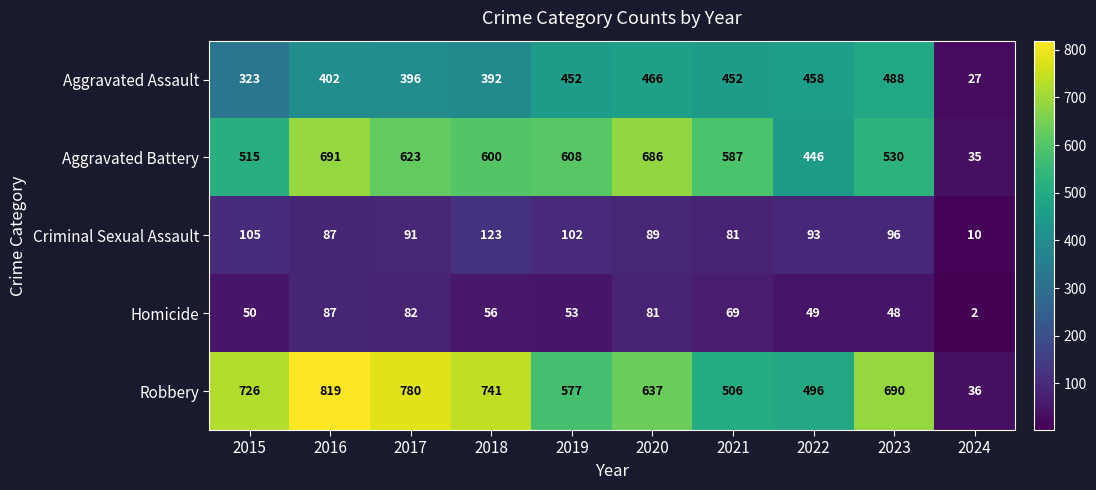

The Criminal Sexual Assault series shows 45 at 2020. True or false?

False